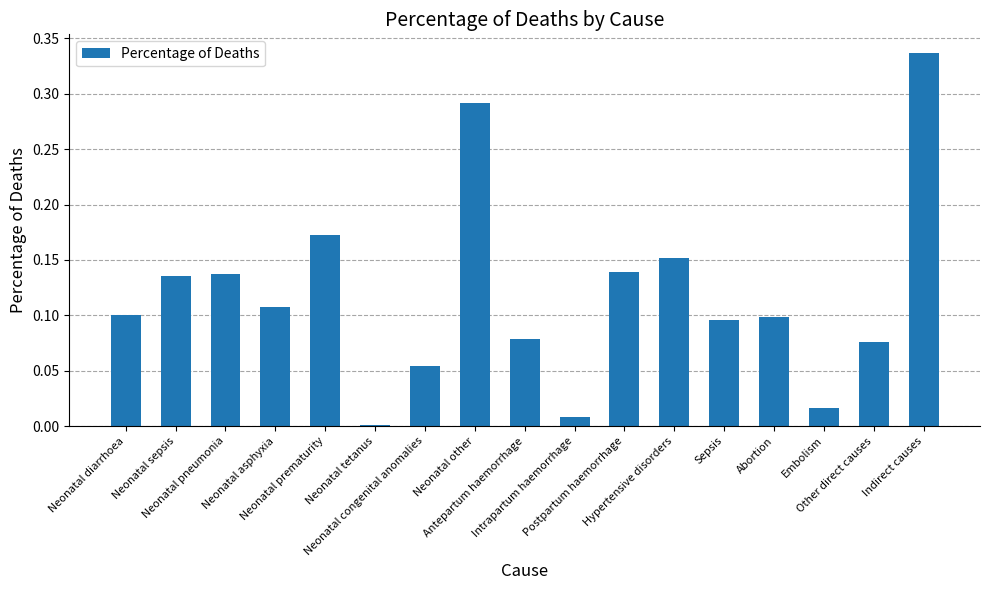

Which category has the highest value across all series?

Indirect causes